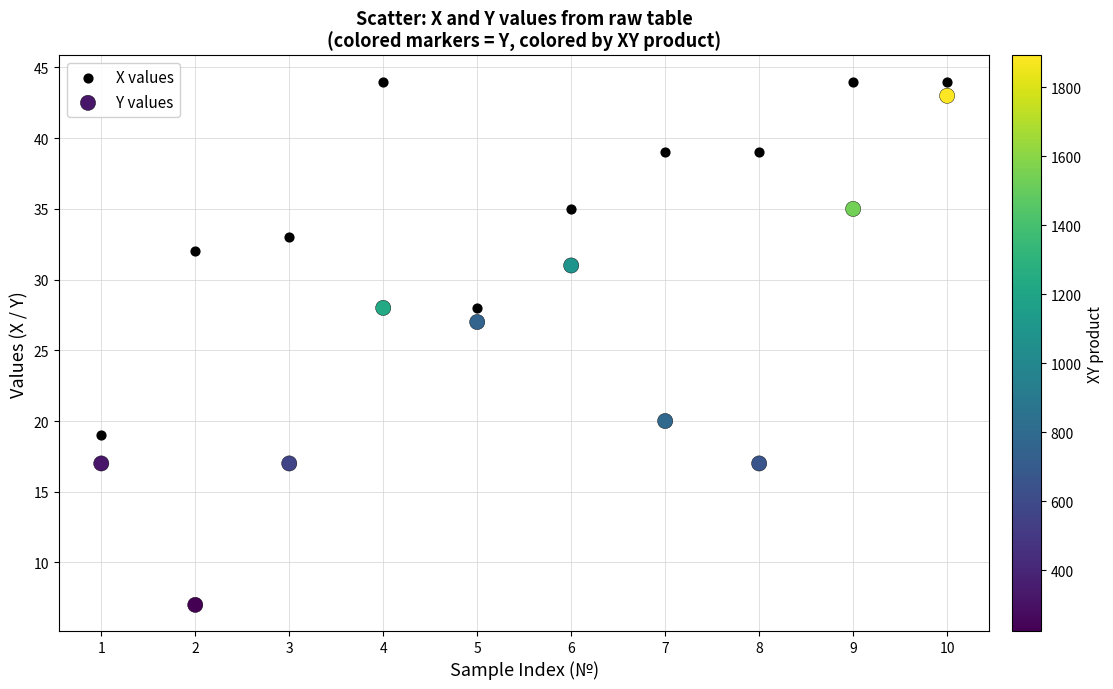

Which series contains the lowest Y value?

Y values